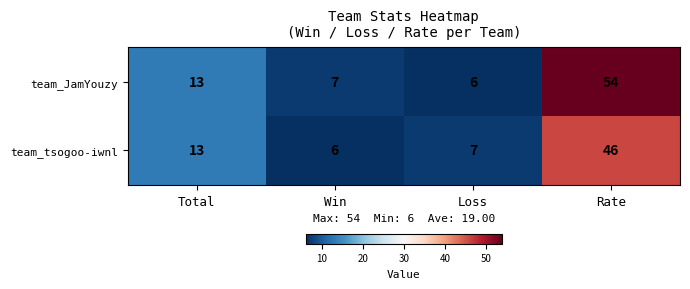

Rank the series by their average value, from highest to lowest.

team_JamYouzy, team_tsogoo-iwnl